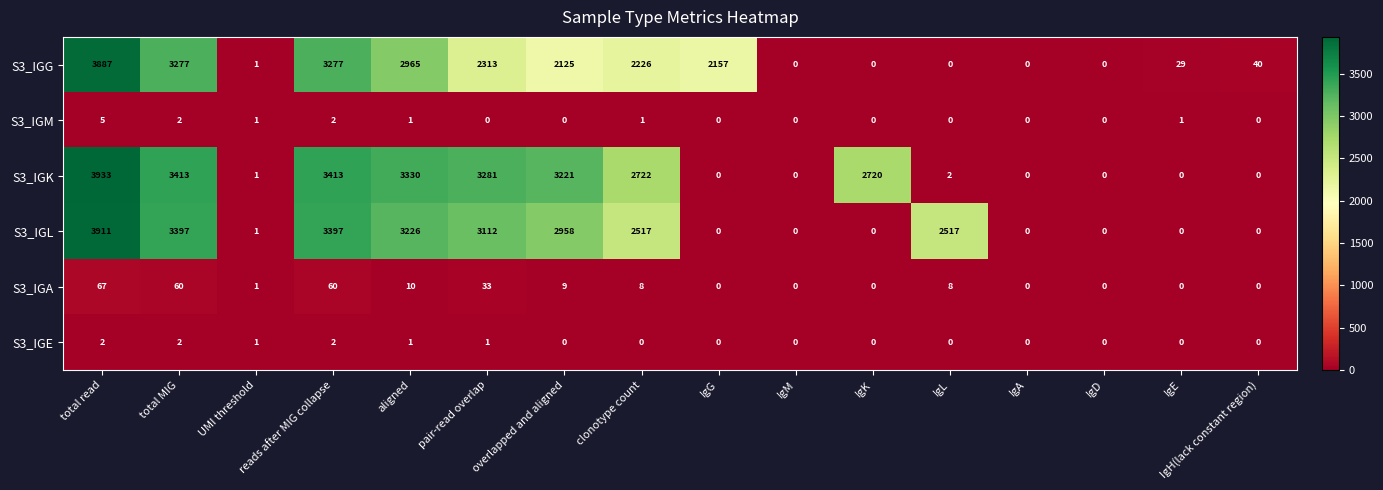

Which series has the widest spread of values?

S3_IGK